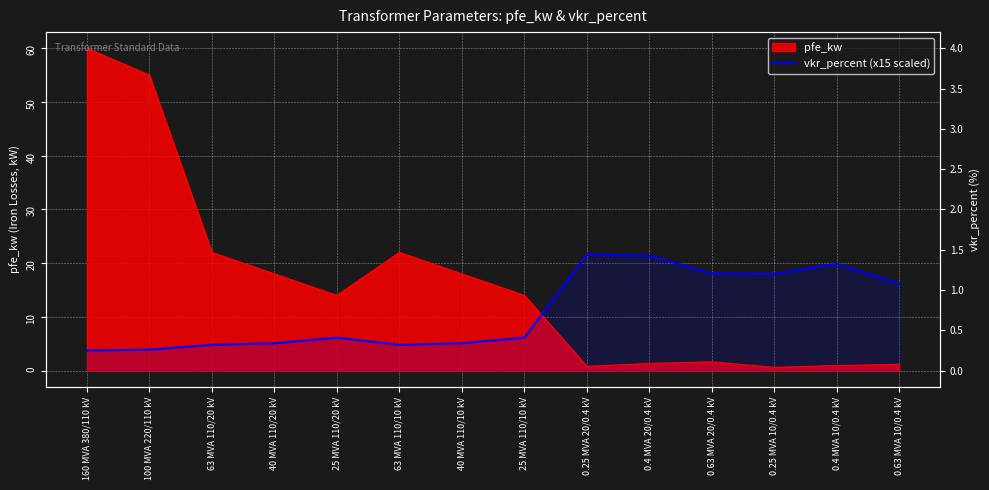

How many values are below 6?

6